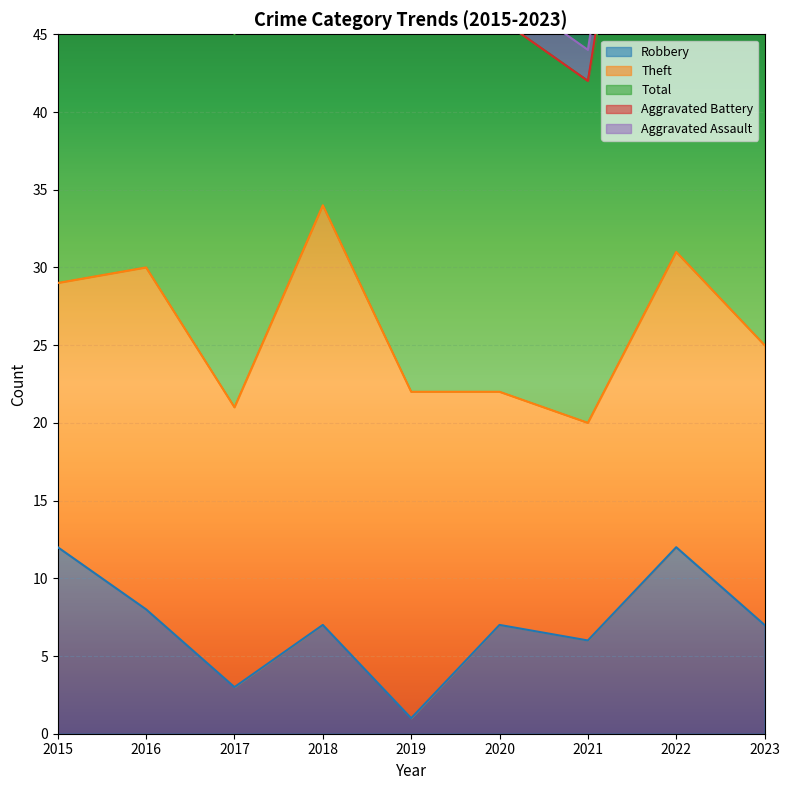

How many intersections are there between Aggravated Battery and Aggravated Assault?

4